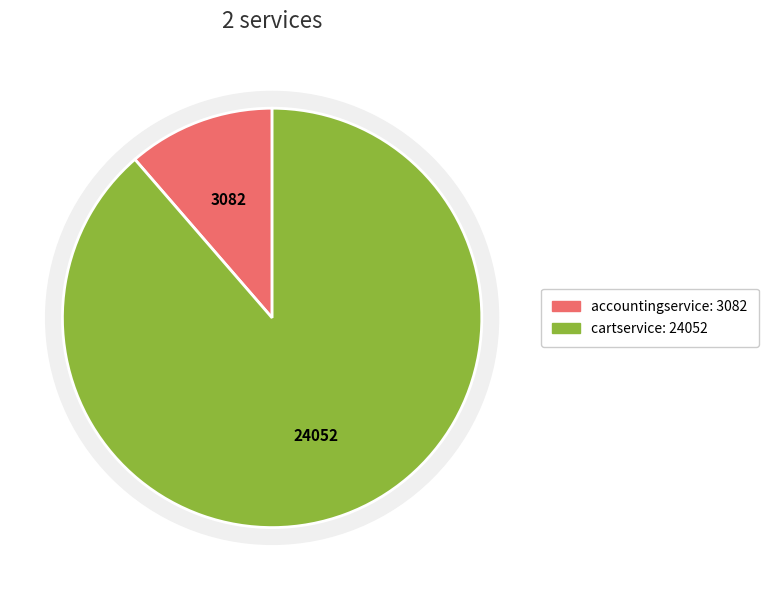

How many slices are in this pie chart?

2